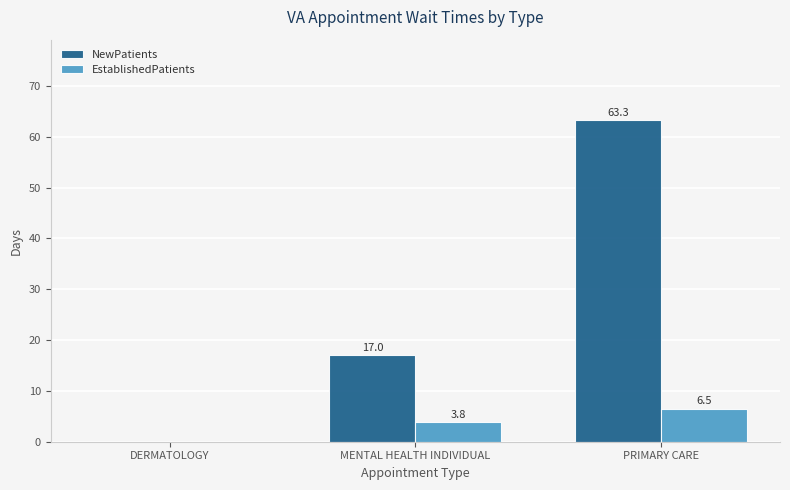

Between DERMATOLOGY and MENTAL HEALTH INDIVIDUAL, which series saw the biggest shift?

NewPatients